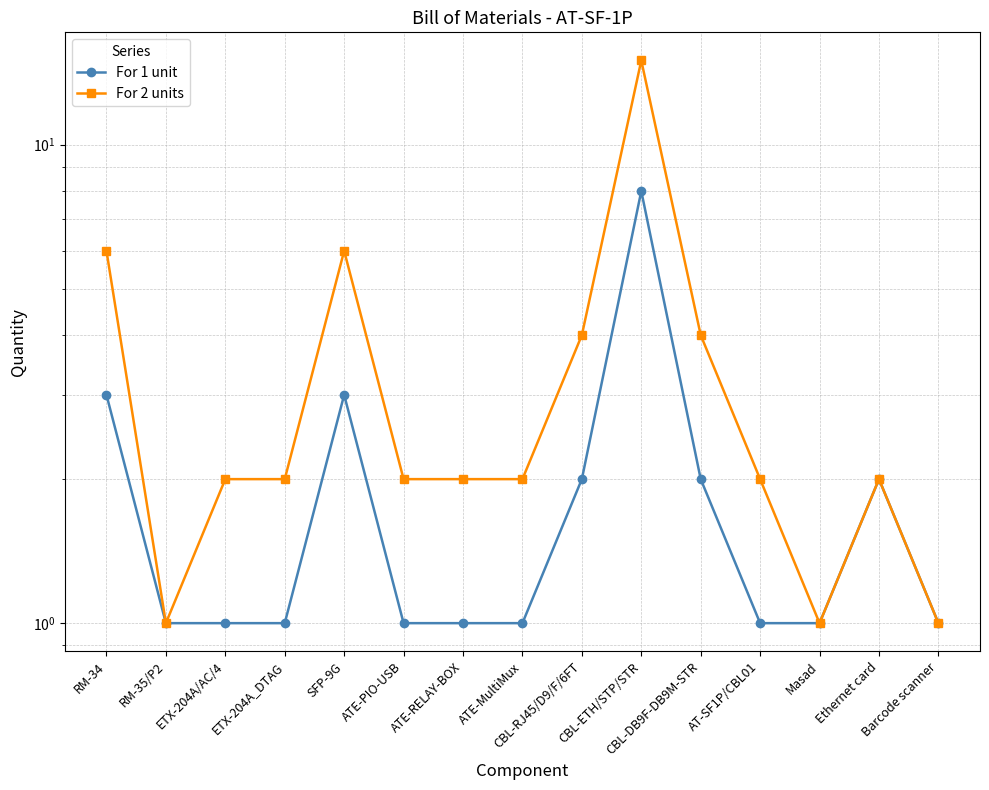

What value does the For 1 unit series have at Ethernet card?

2